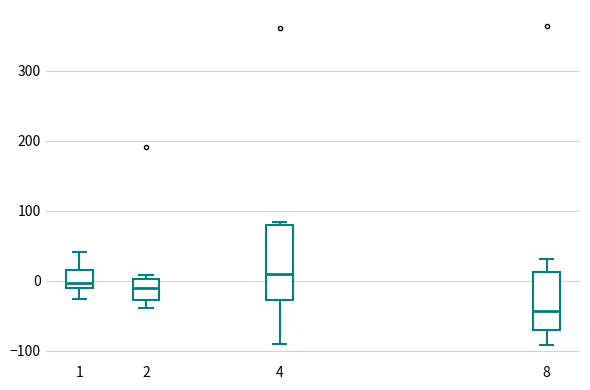

Which box's median line is the highest?

4